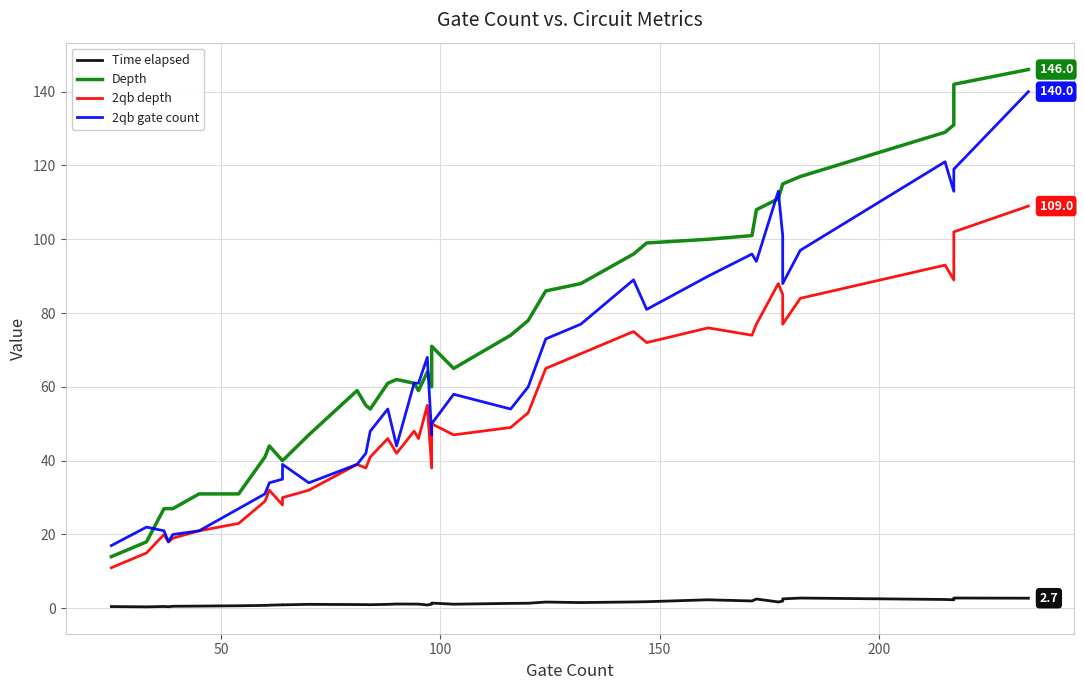

What is the difference between the second highest and minimum values in the 2qb gate count series?

104.0